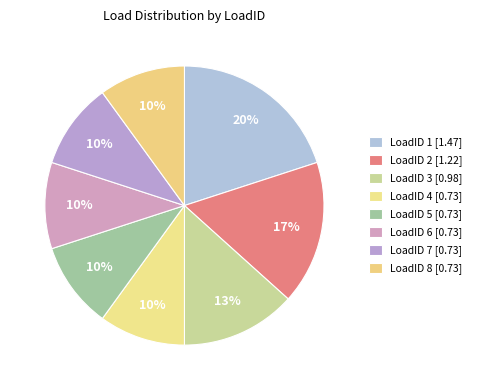

What portion of the pie excludes LoadID 5?

90.0%